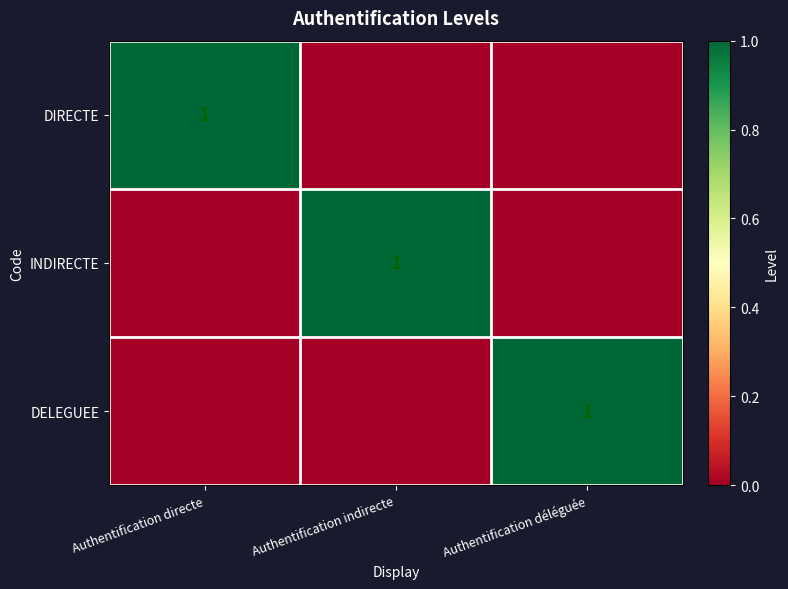

Which series has the largest total across all categories?

DIRECTE